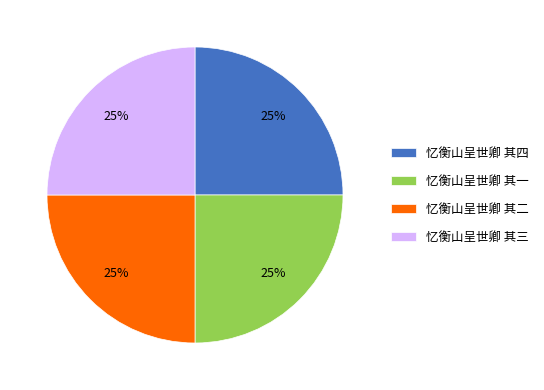

Approximately how many times larger is the value at 忆衡山呈世卿 其一 compared to 忆衡山呈世卿 其二?

1.0